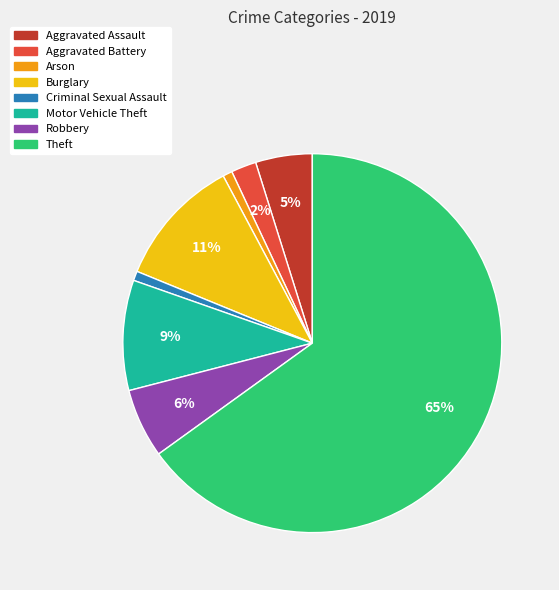

Which slice is the largest?

Theft